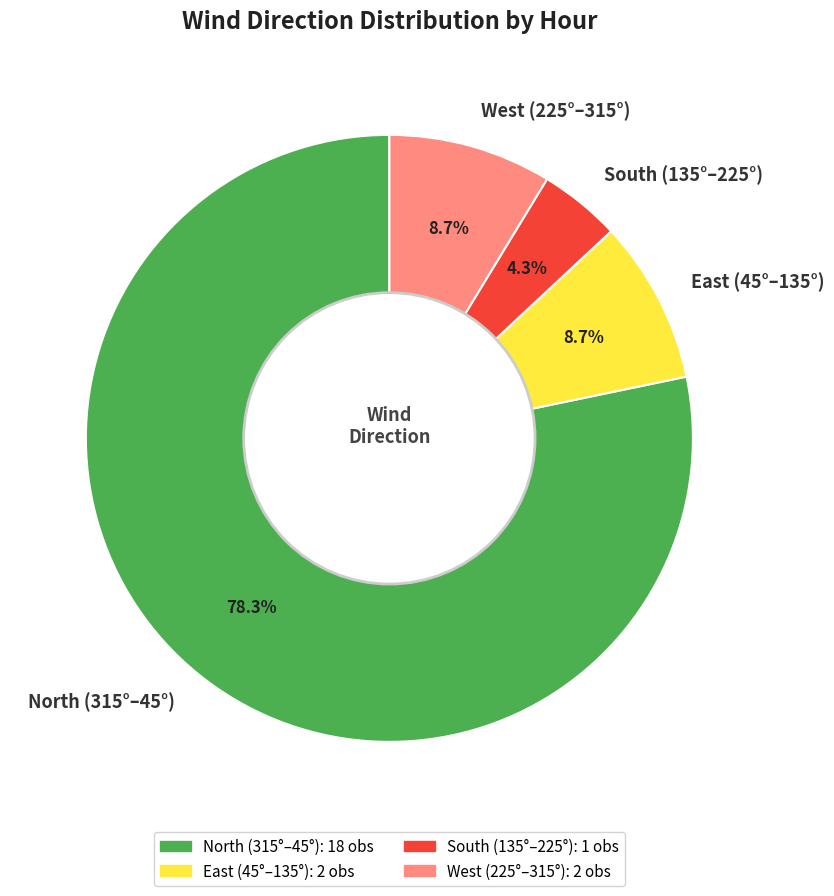

Does North (315°–45°) account for over 50% of the chart?

Yes